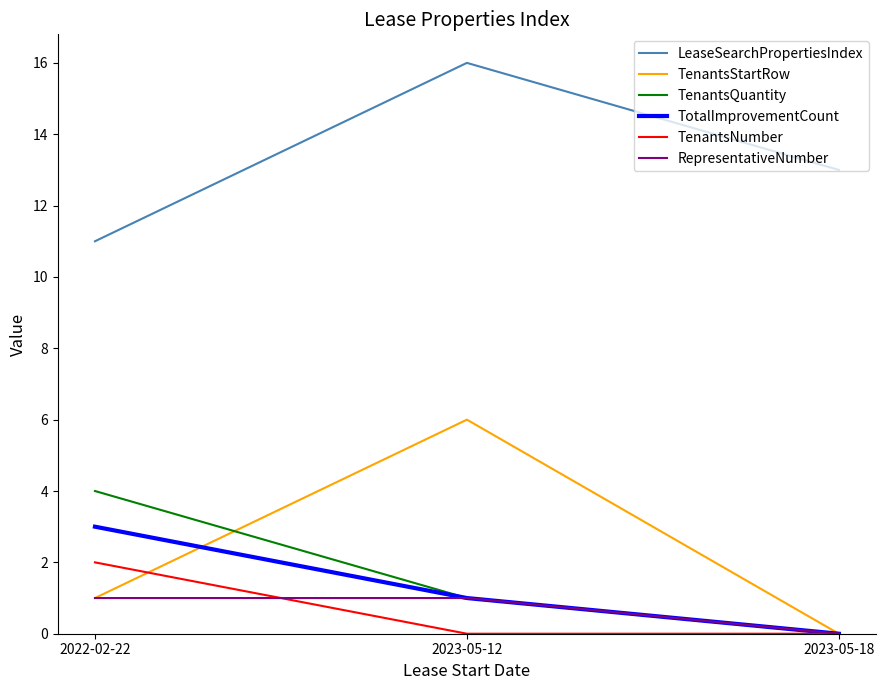

List the series in order of their peak value, lowest first.

RepresentativeNumber, TenantsNumber, TotalImprovementCount, TenantsQuantity, TenantsStartRow, LeaseSearchPropertiesIndex